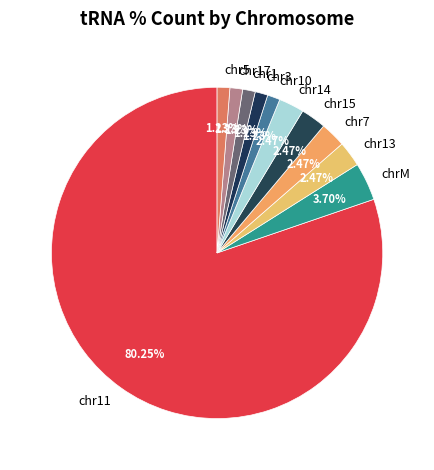

The chr11 slice represents 80% of the pie. True or false?

True